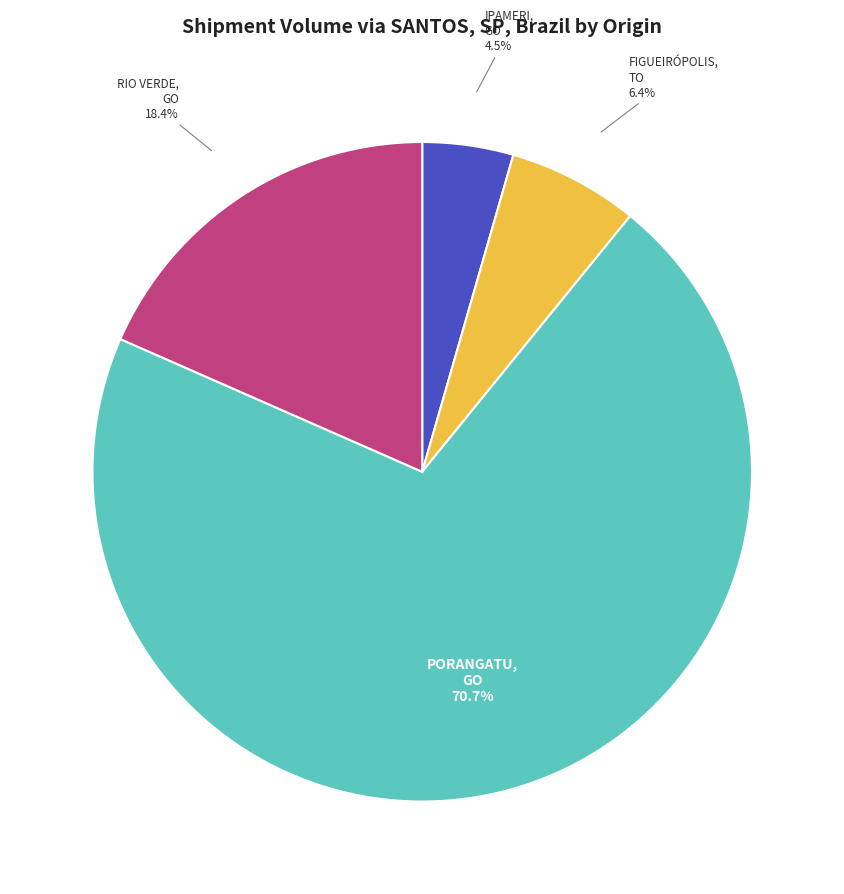

Is there a majority slice in this chart?

Yes